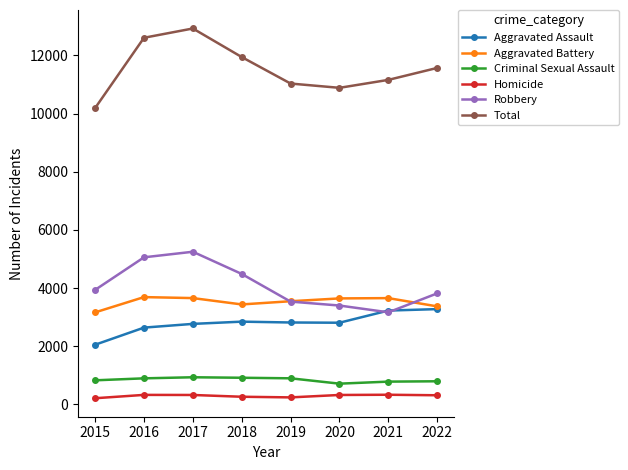

In Total, how many points are higher than both neighbors (excluding endpoints)?

1